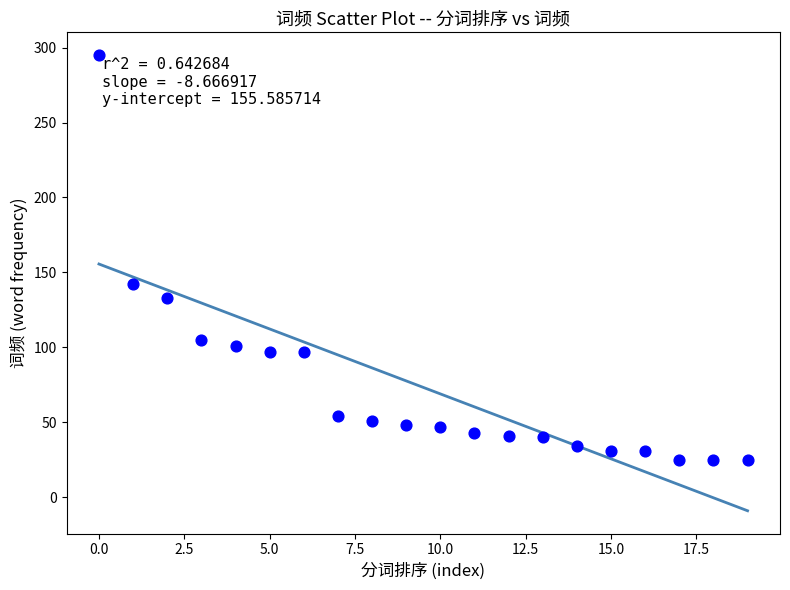

What is the range of Y values (max minus min)?

270